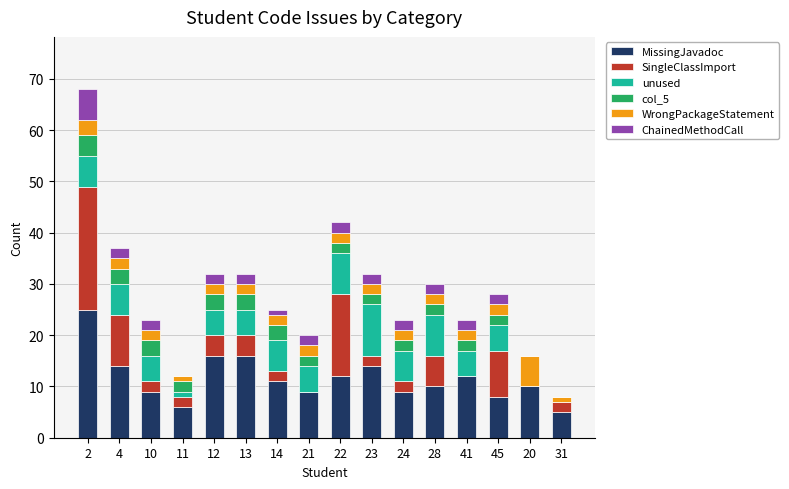

How many series are shown in this chart?

6